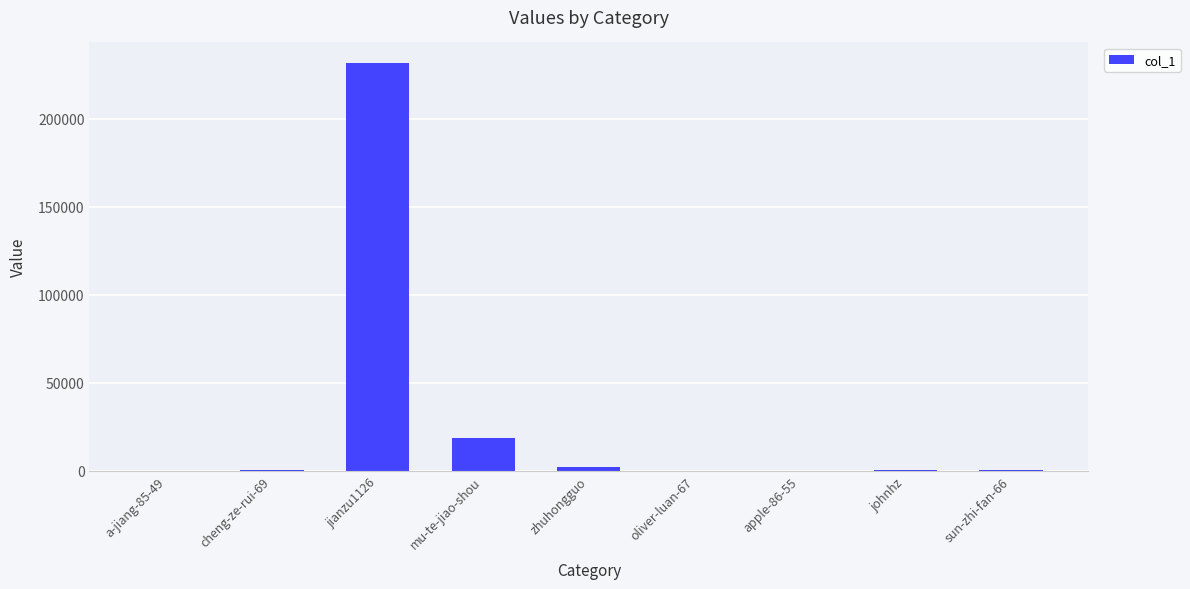

Does the chart contain stacked bars?

No